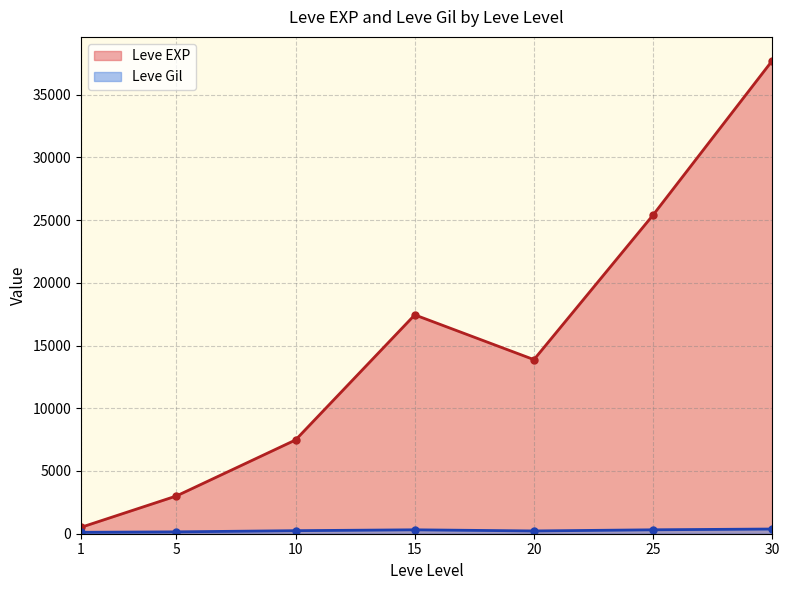

Which series has the largest total across all categories?

Leve EXP